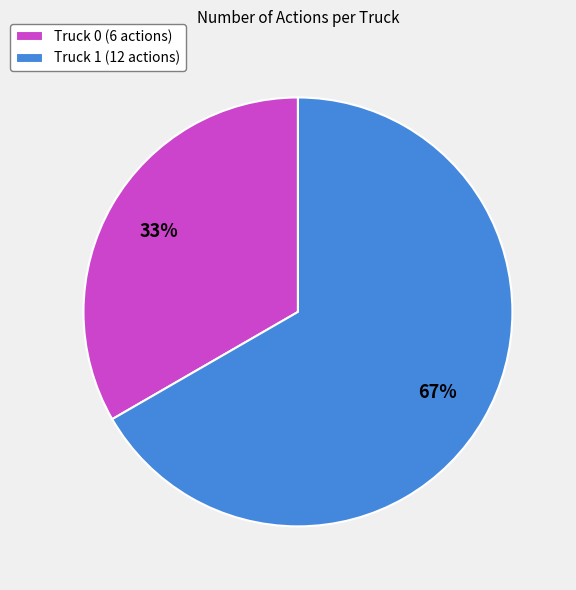

Is there any slice that represents more than half of the pie?

Yes